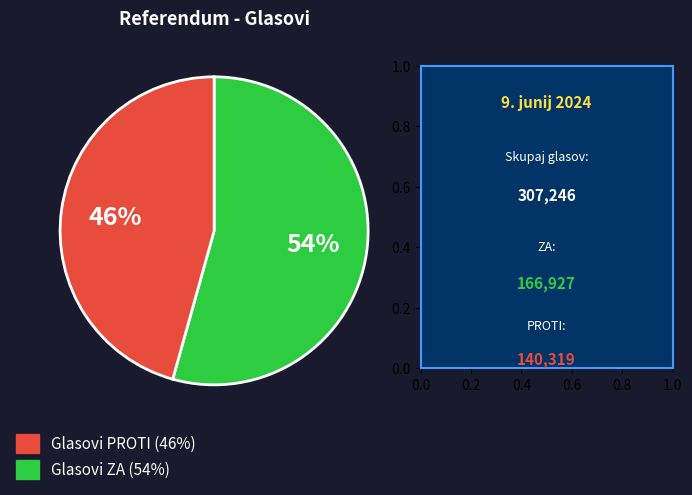

To the nearest percent, what is the average slice percentage?

50%